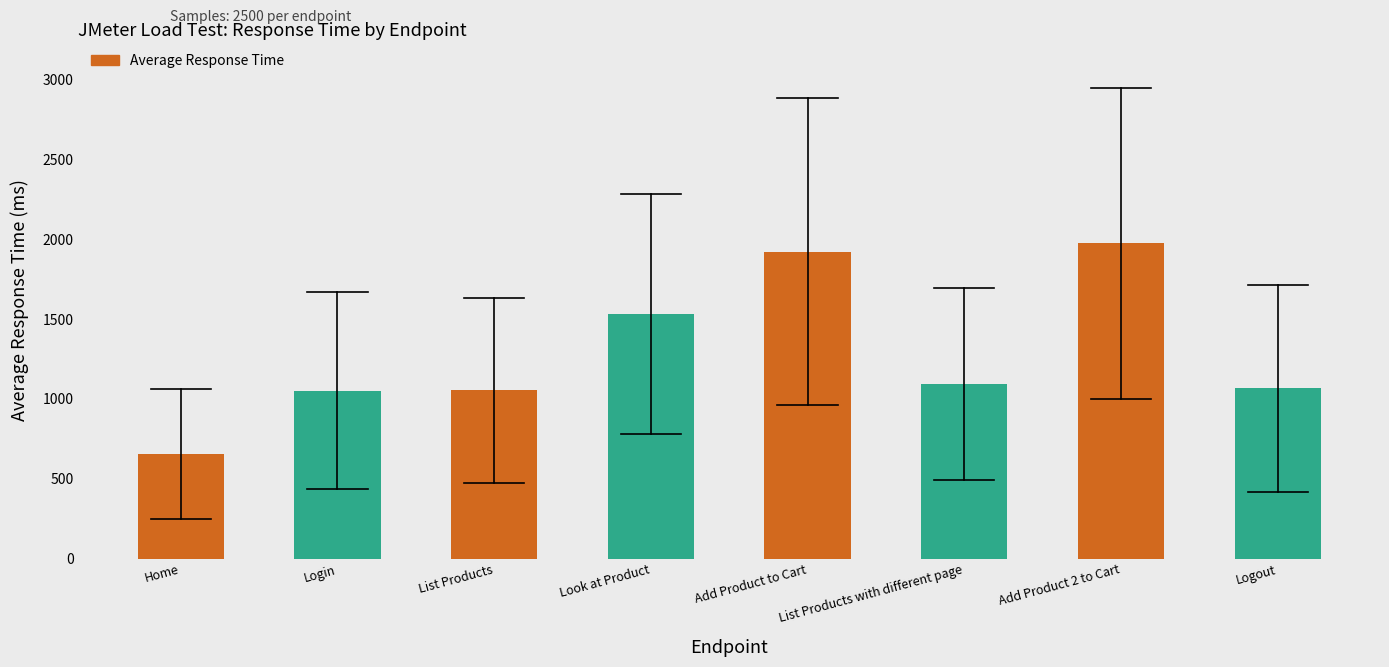

At which label is the value closest to 1315?

Look at Product